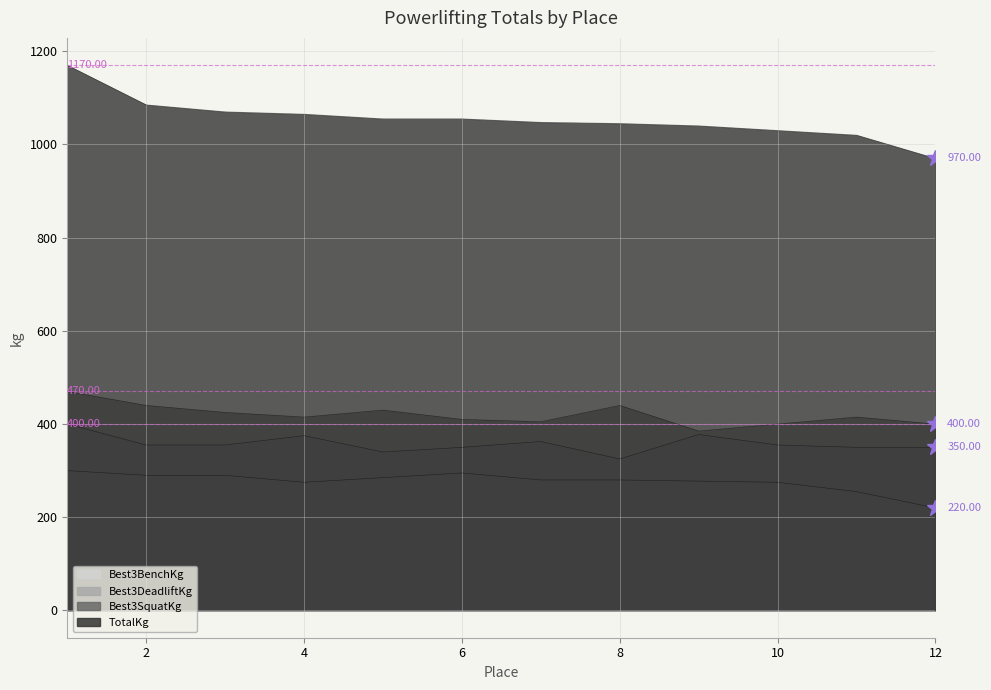

Where is the first local maximum for Best3BenchKg?

6